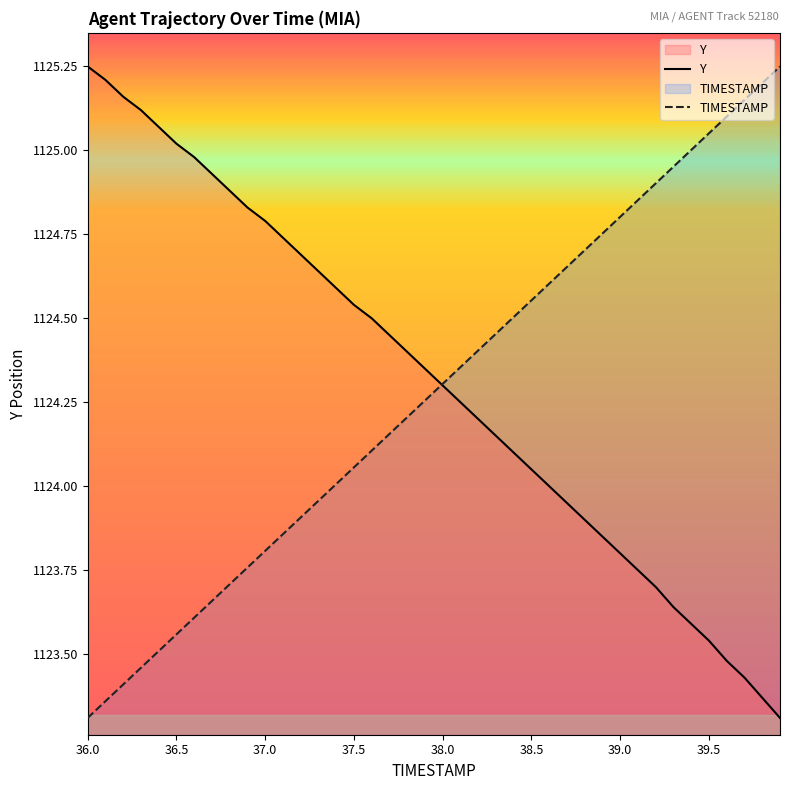

The TIMESTAMP series shows 1123.8 at 37.0. True or false?

True